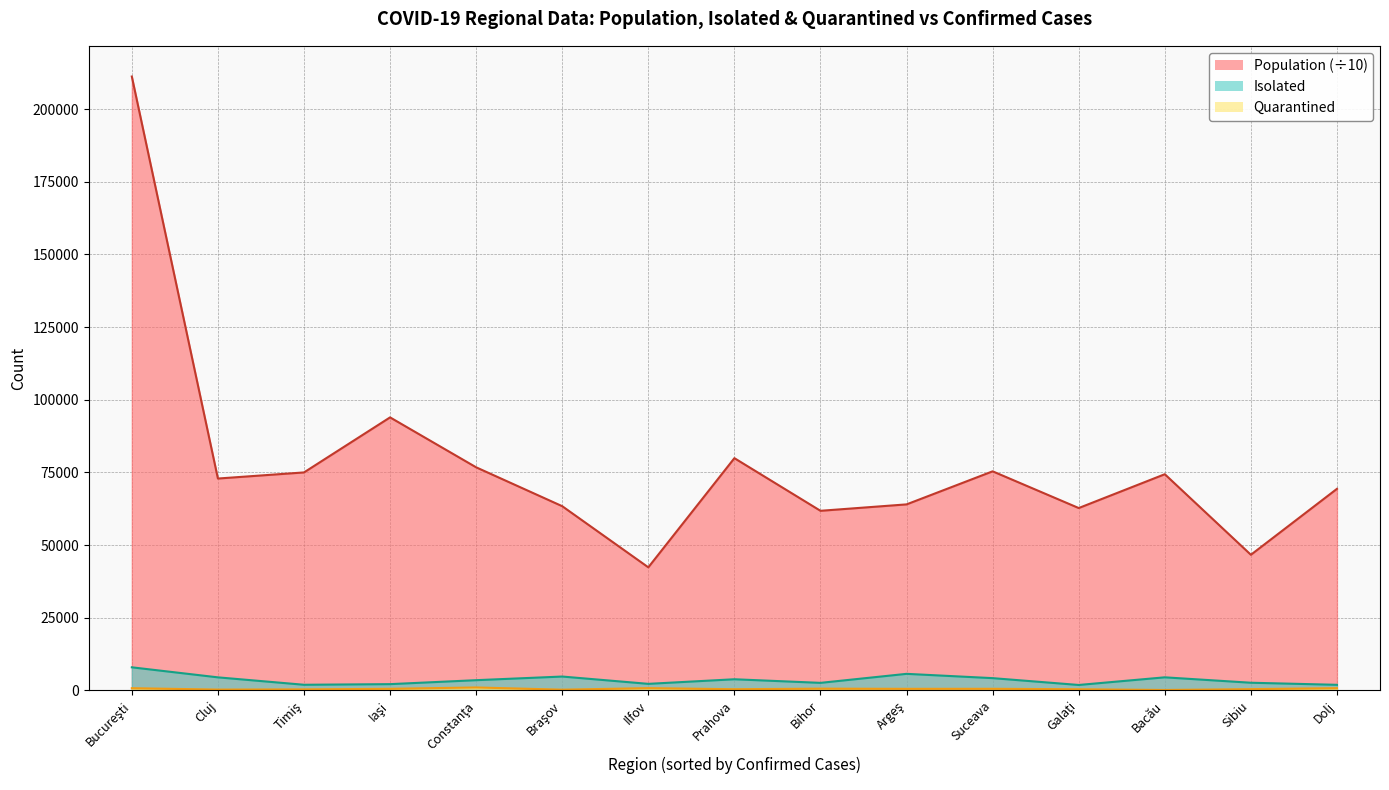

How many values in the Isolated series exceed 3488?

7